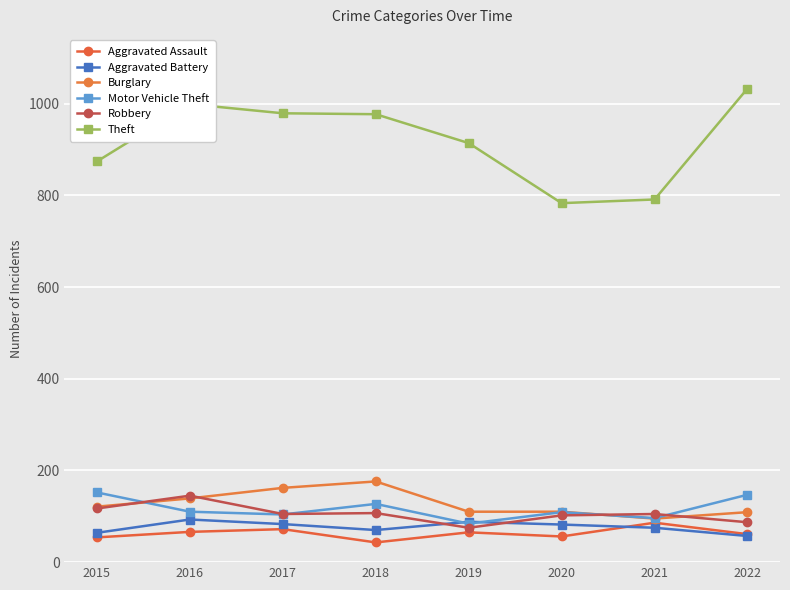

Reading left to right, what are all the values shown in this chart?

Aggravated Assault: 54	66	72	43	65	56	86	61
Aggravated Battery: 64	93	83	70	88	82	75	57
Burglary: 121	139	162	176	110	110	95	109
Motor Vehicle Theft: 152	110	104	127	84	109	96	147
Robbery: 117	145	105	107	75	102	105	87
Theft: 874	999	979	977	914	783	791	1033